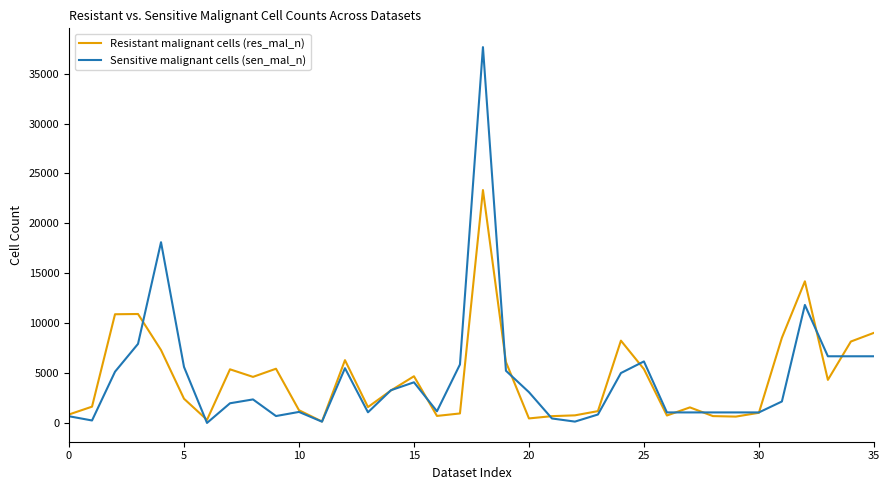

List the series in order of their peak value, lowest first.

Resistant malignant cells (res_mal_n), Sensitive malignant cells (sen_mal_n)